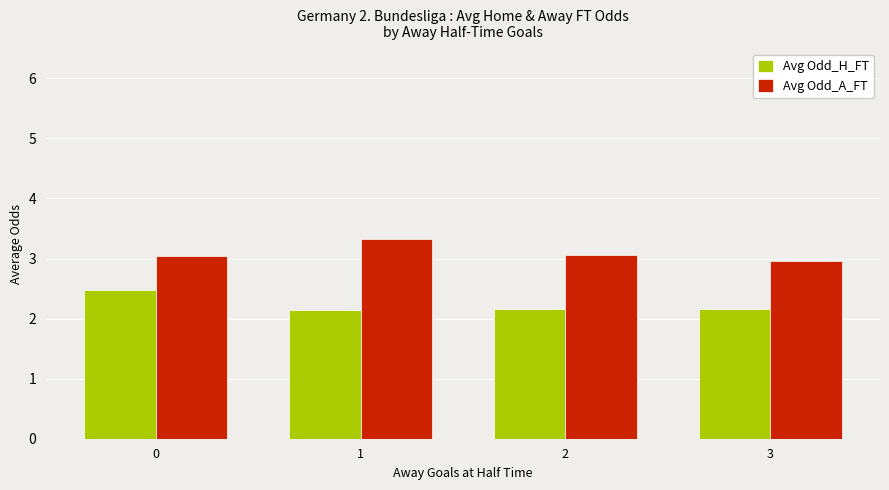

What is the difference between the highest and lowest values at 1?

1.2